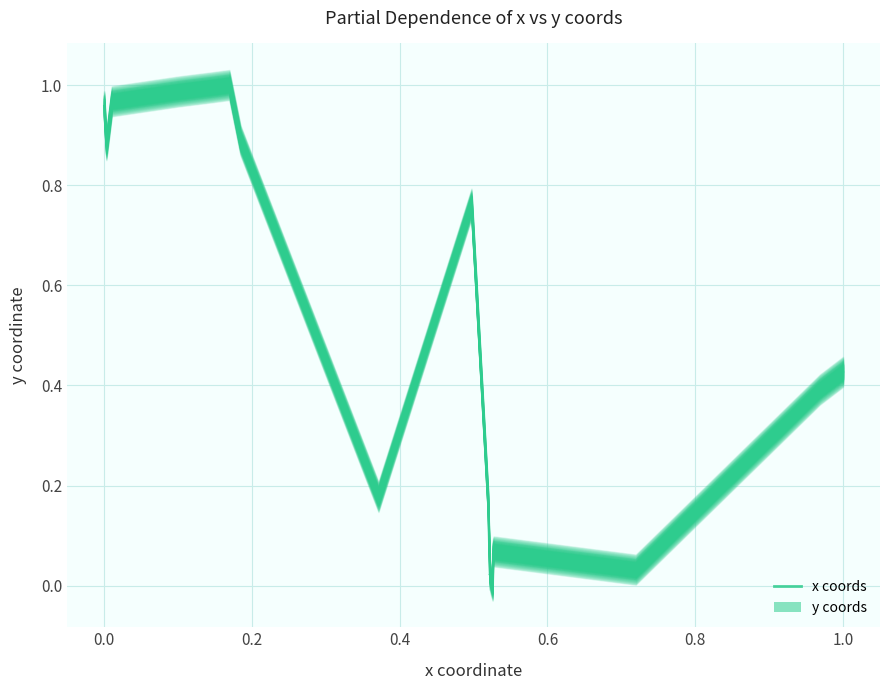

Which series has the largest range (max minus min)?

line_0